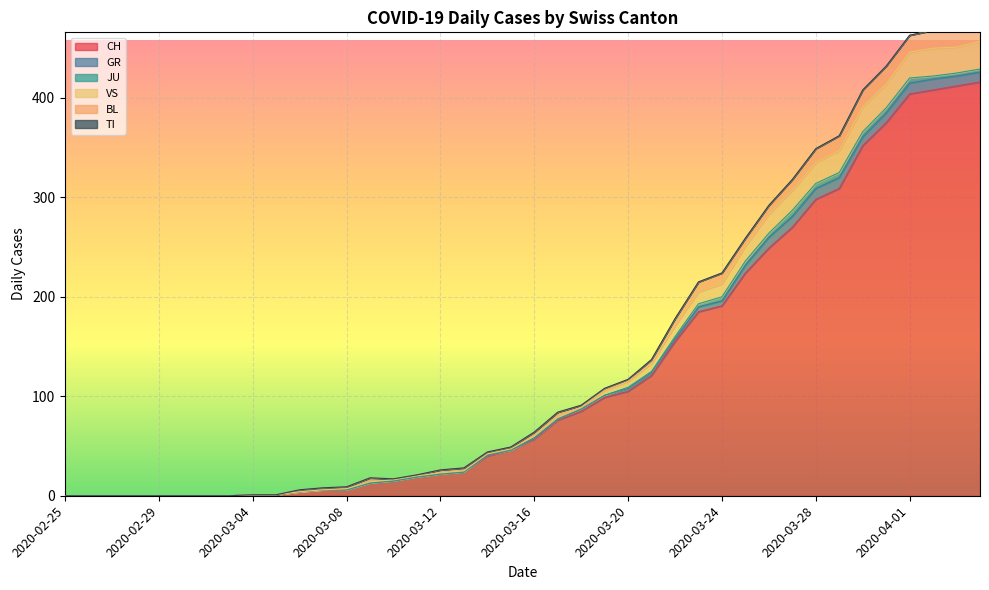

How many values in the GR series exceed 1?

18